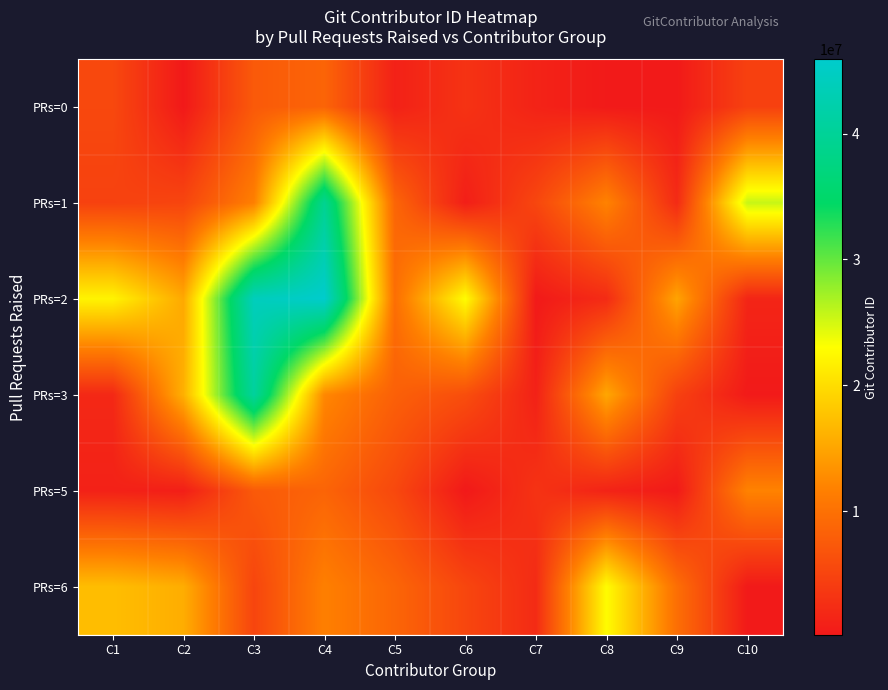

How many series are shown in this chart?

6